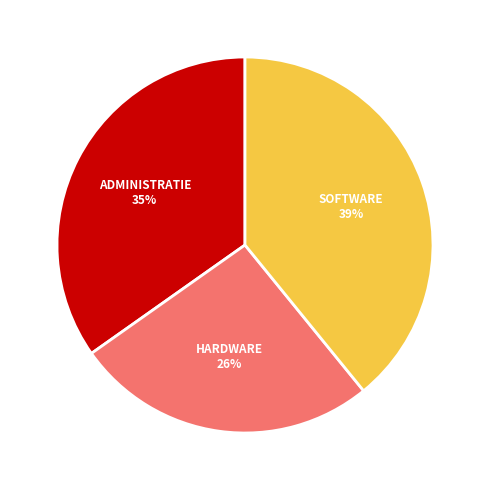

To the nearest percent, what is the average slice percentage?

33%